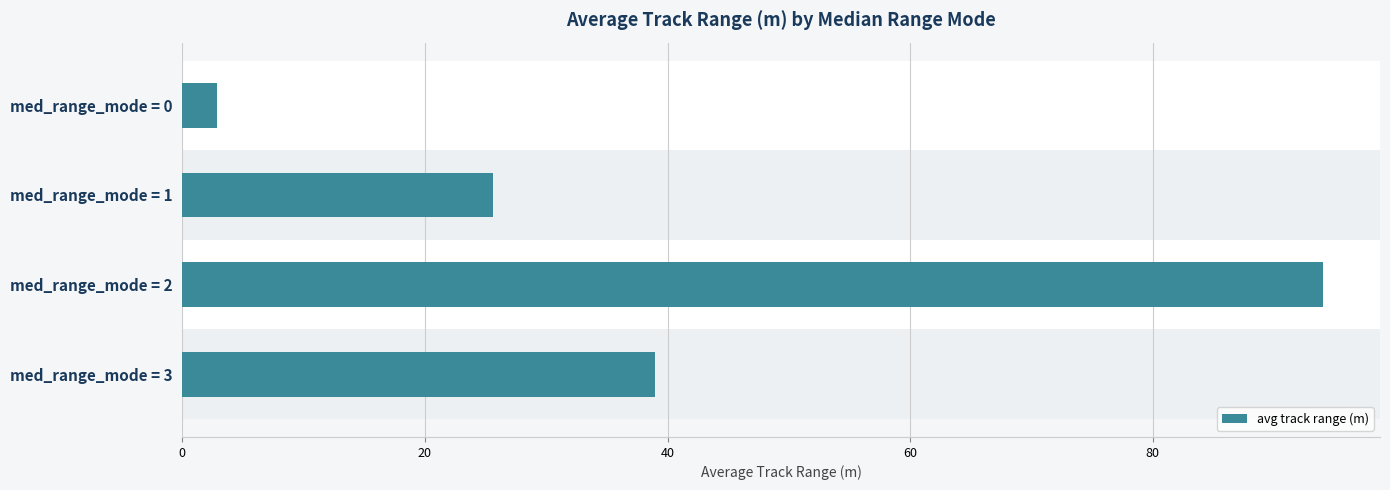

What is the change in value from med_range_mode = 1 to med_range_mode = 3?

+13.4